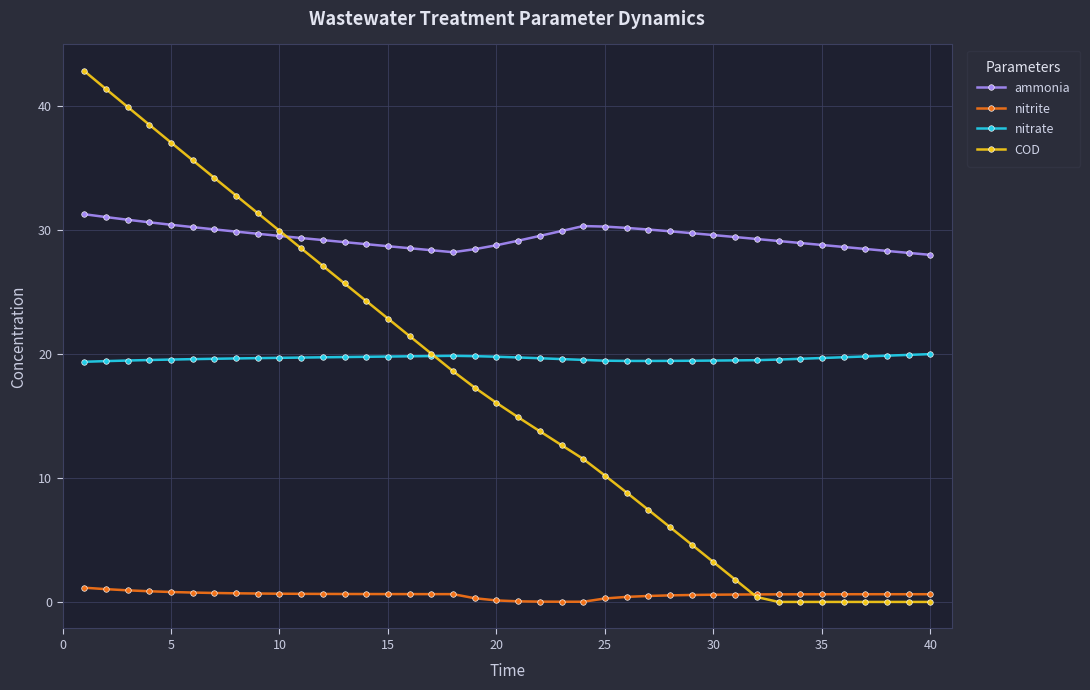

At how many categories does at least one series exceed 16?

40